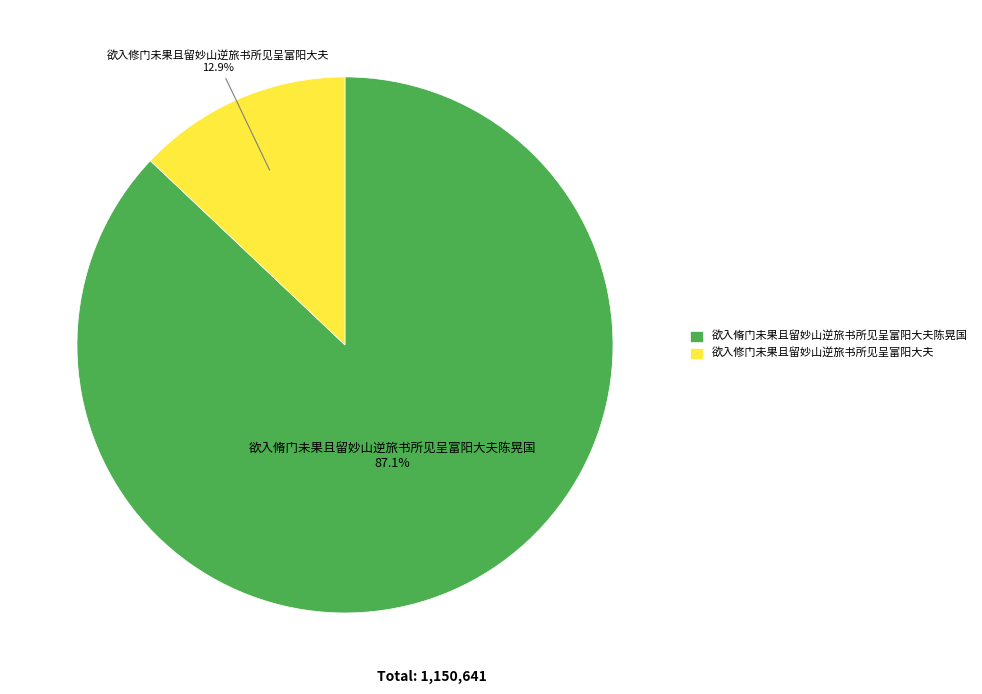

Is the sum of 欲入脩门未果且留妙山逆旅书所见呈富阳大夫陈晃国 and 欲入修门未果且留妙山逆旅书所见呈富阳大夫 greater than half?

Yes